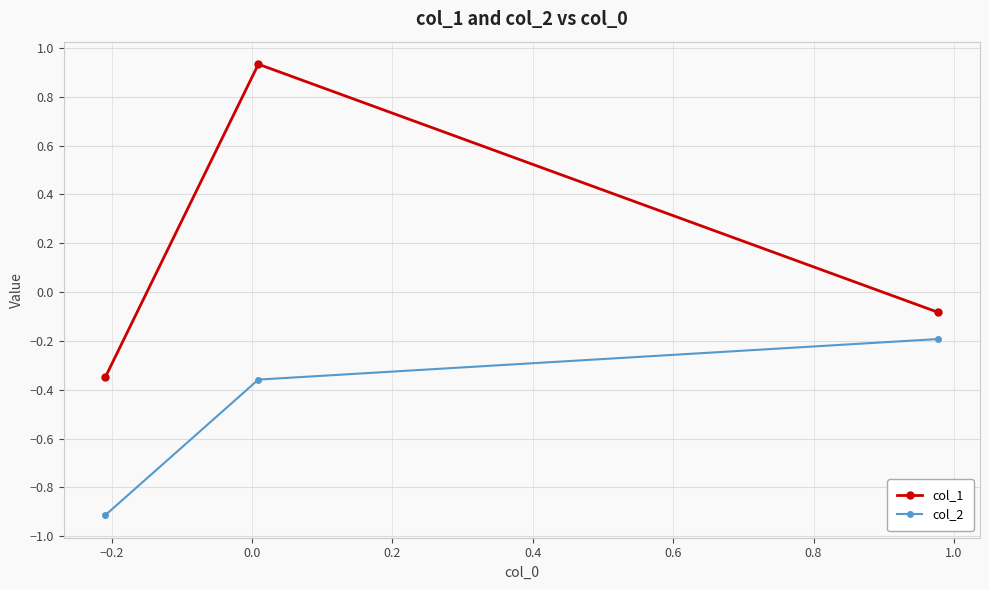

How many values in col_1 are above zero?

1